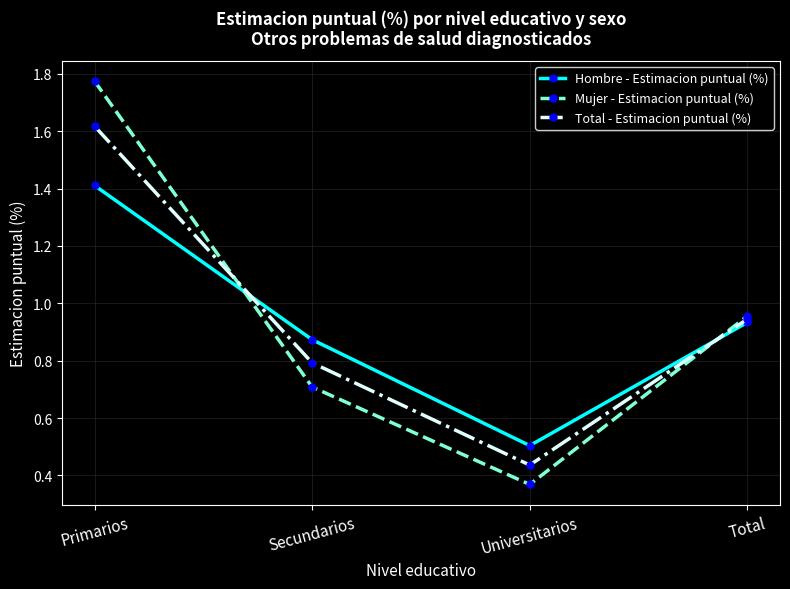

Between Universitarios and Total, which series saw the biggest shift?

Mujer - Estimacion puntual (%)